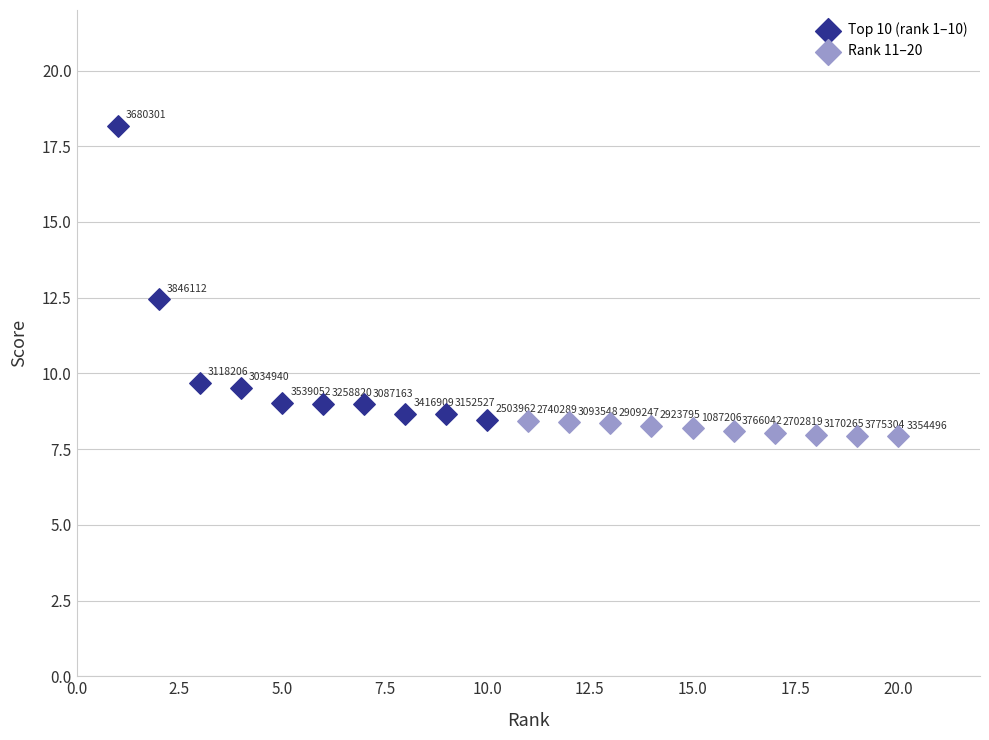

Which series reaches the maximum Y coordinate?

Top 10 (rank 1–10)